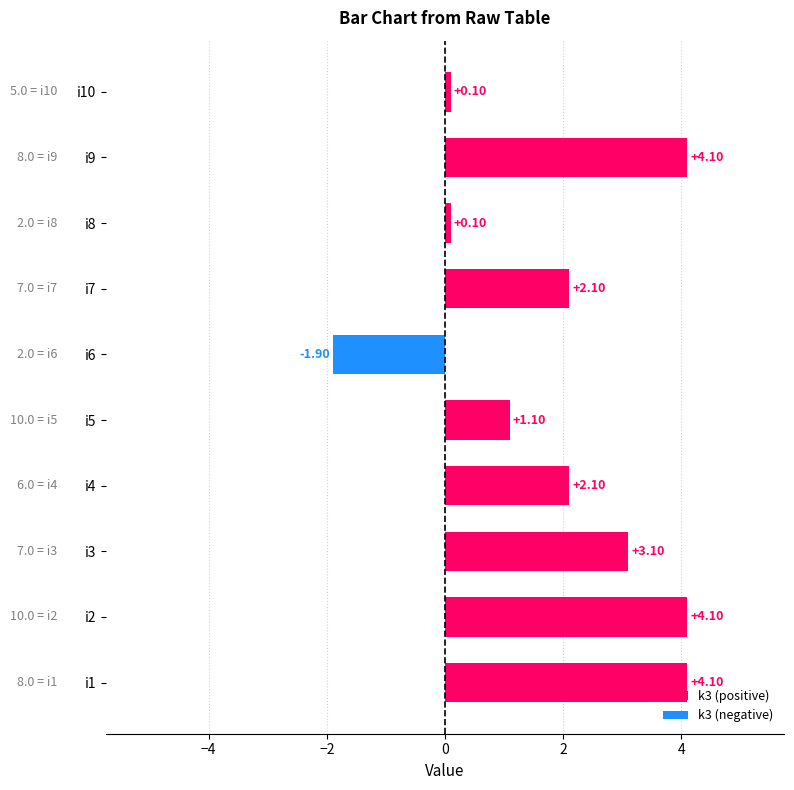

What is the difference between the k3 (positive) values at i3 and i9?

1.0